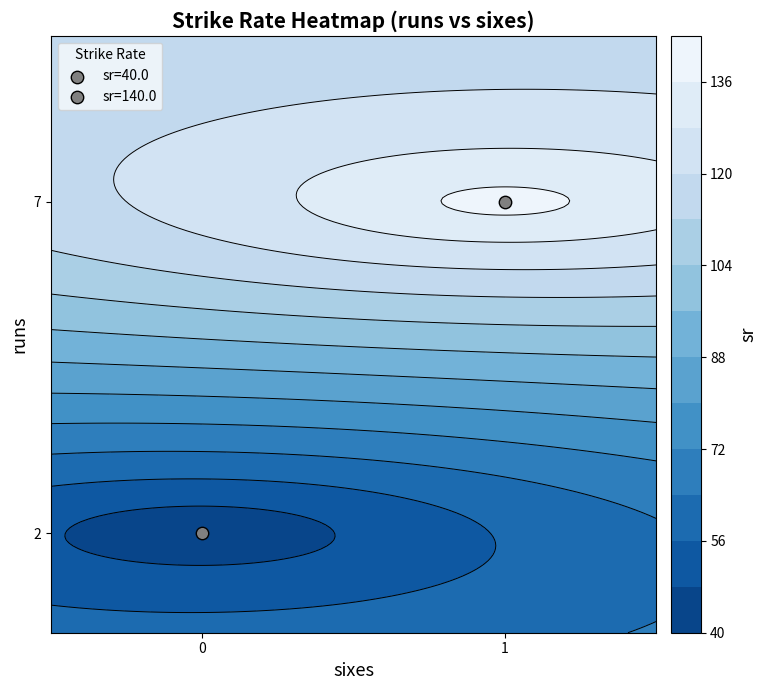

What is the average value?

90